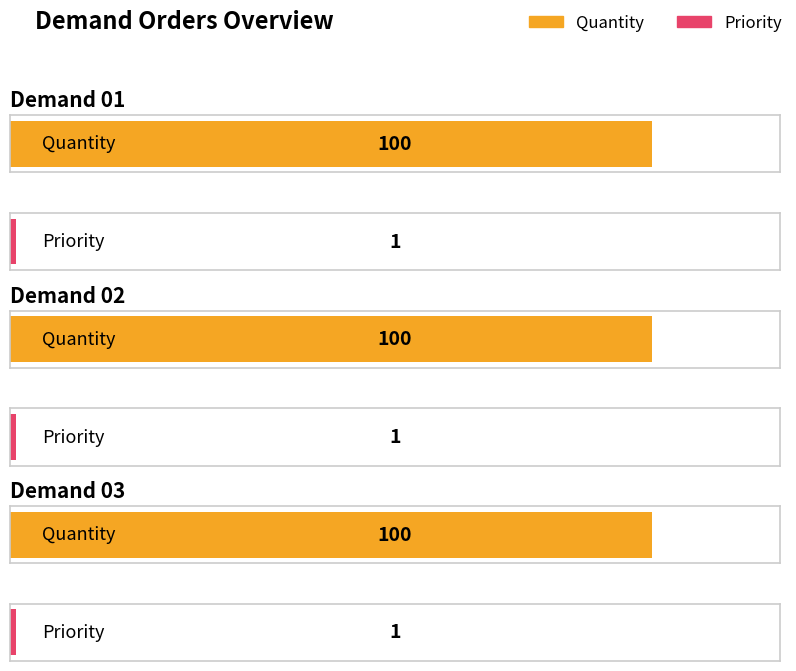

Reading right to left, what are all the values shown in this chart?

Quantity: 100	100	100
Priority: 1	1	1